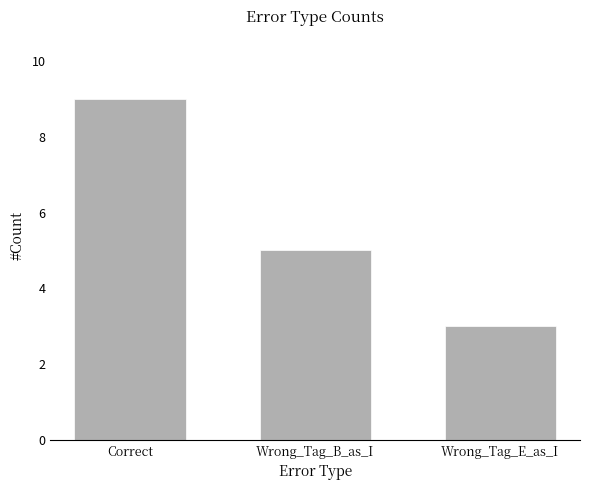

The chart shows a value of 5 at Wrong_Tag_B_as_I. True or false?

True